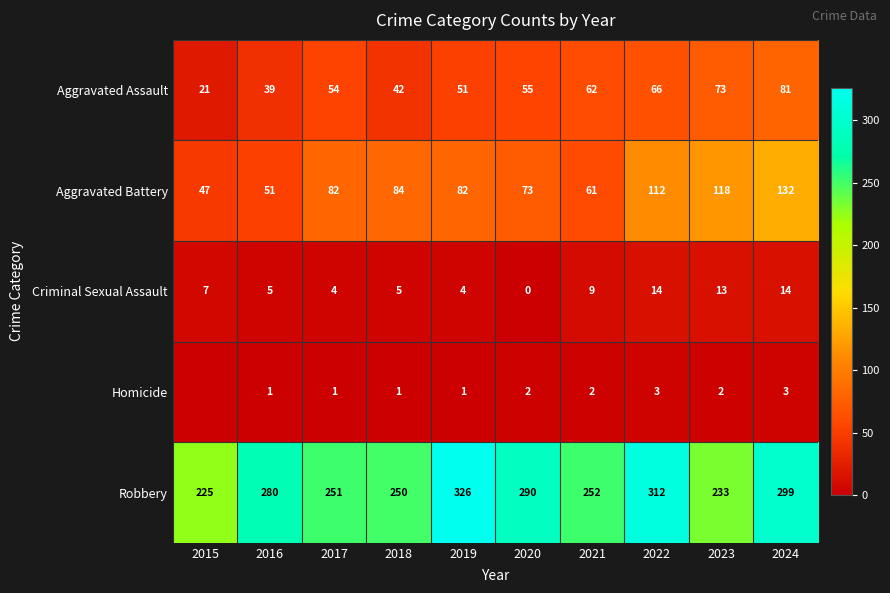

Count the number of categories in the chart.

10